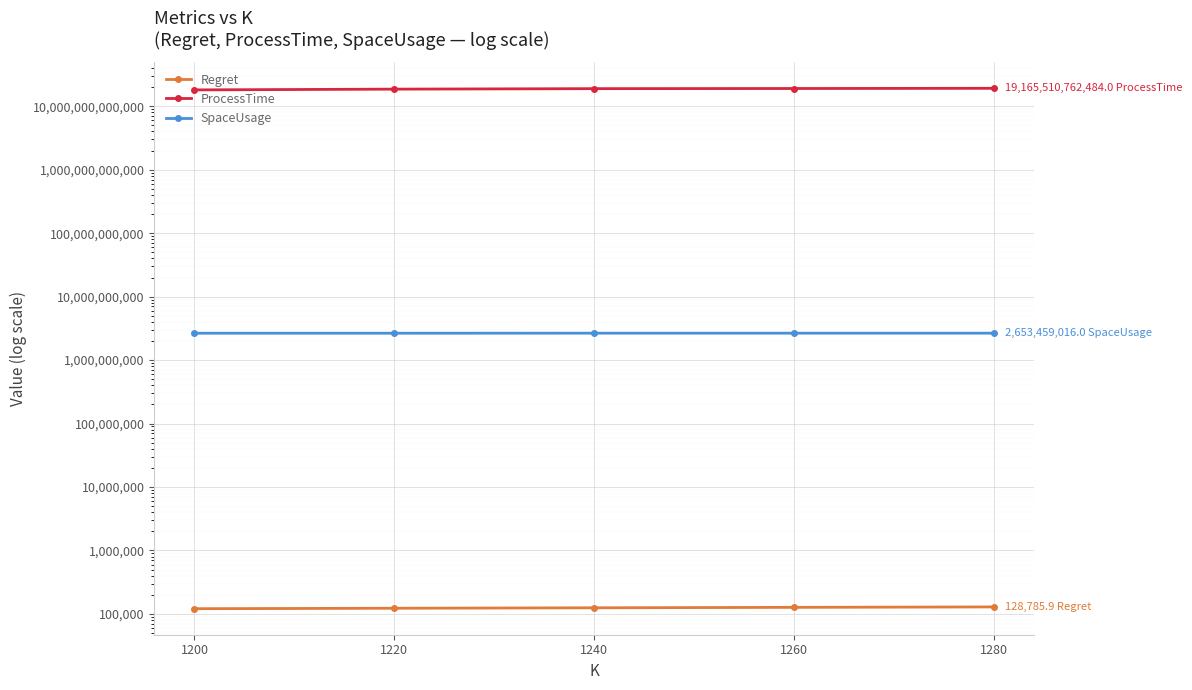

Rank the series by their maximum value, from highest to lowest.

ProcessTime, SpaceUsage, Regret